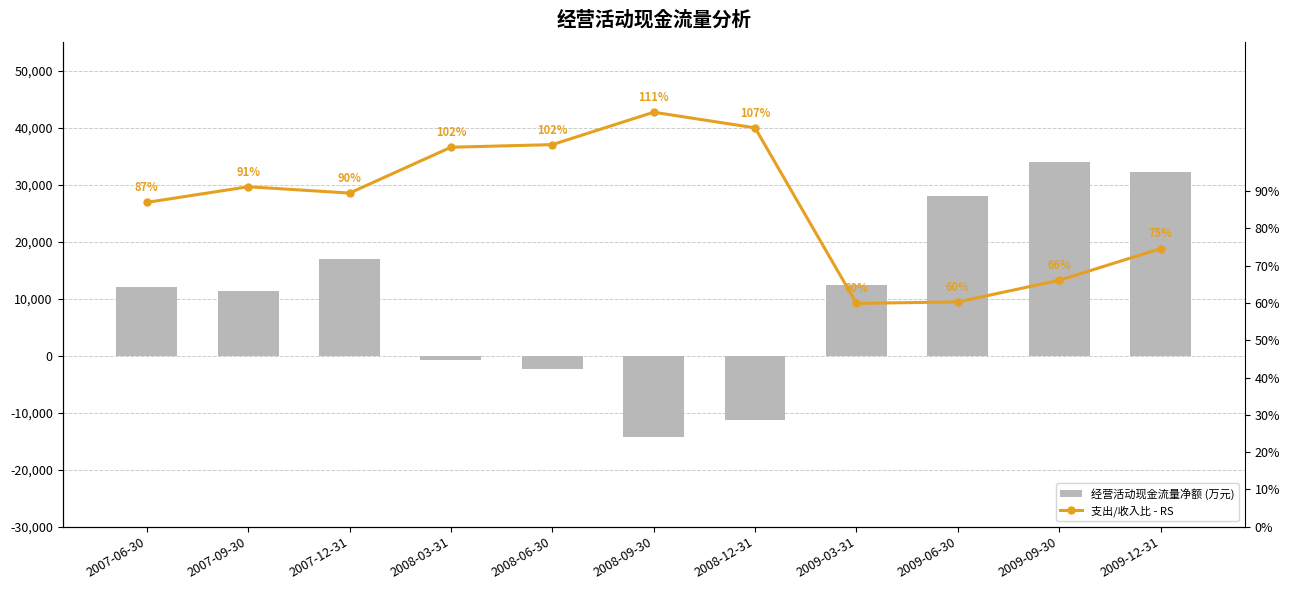

Count the number of categories in the chart.

11